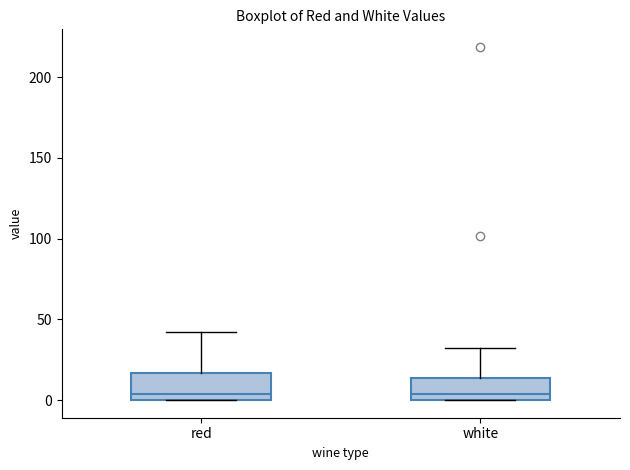

Where is the upper edge of the box for red on the y-axis? The values are not printed on the chart, so give them approximately, as read against the axis.

15